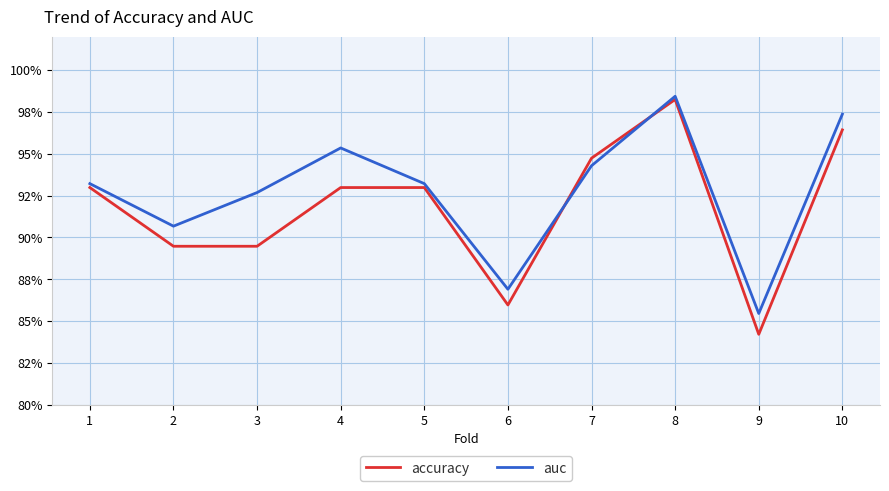

Does the chart display data point markers on the line(s)?

No